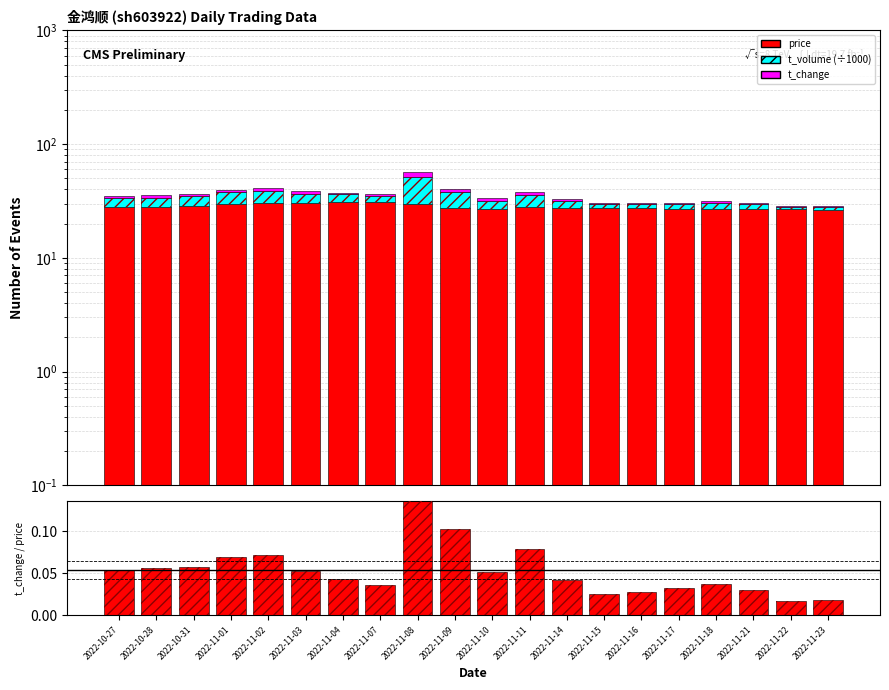

Reading left to right, extract all data points from this chart.

price: 2022-10-27=27.9	2022-10-28=28.2	2022-10-31=28.8	2022-11-01=30.0	2022-11-02=30.3	2022-11-03=30.6	2022-11-04=30.8	2022-11-07=30.7	2022-11-08=29.5	2022-11-09=27.5	2022-11-10=27.1	2022-11-11=28.1	2022-11-14=27.5	2022-11-15=27.5	2022-11-16=27.2	2022-11-17=26.7	2022-11-18=27.1	2022-11-21=26.8	2022-11-22=26.7	2022-11-23=26.4
t_volume (÷1000): 2022-10-27=5.4	2022-10-28=5.7	2022-10-31=6.0	2022-11-01=7.8	2022-11-02=8.5	2022-11-03=6.2	2022-11-04=5.2	2022-11-07=4.4	2022-11-08=21.4	2022-11-09=10.1	2022-11-10=4.9	2022-11-11=7.8	2022-11-14=4.0	2022-11-15=2.4	2022-11-16=2.6	2022-11-17=2.9	2022-11-18=3.4	2022-11-21=2.8	2022-11-22=1.5	2022-11-23=1.6
t_change: 2022-10-27=1.5	2022-10-28=1.6	2022-10-31=1.6	2022-11-01=2.1	2022-11-02=2.2	2022-11-03=1.6	2022-11-04=1.3	2022-11-07=1.1	2022-11-08=5.4	2022-11-09=2.8	2022-11-10=1.4	2022-11-11=2.2	2022-11-14=1.1	2022-11-15=0.7	2022-11-16=0.8	2022-11-17=0.9	2022-11-18=1.0	2022-11-21=0.8	2022-11-22=0.5	2022-11-23=0.5
t_change/price: 2022-10-27=0.1	2022-10-28=0.1	2022-10-31=0.1	2022-11-01=0.1	2022-11-02=0.1	2022-11-03=0.1	2022-11-04=0.0	2022-11-07=0.0	2022-11-08=0.2	2022-11-09=0.1	2022-11-10=0.1	2022-11-11=0.1	2022-11-14=0.0	2022-11-15=0.0	2022-11-16=0.0	2022-11-17=0.0	2022-11-18=0.0	2022-11-21=0.0	2022-11-22=0.0	2022-11-23=0.0